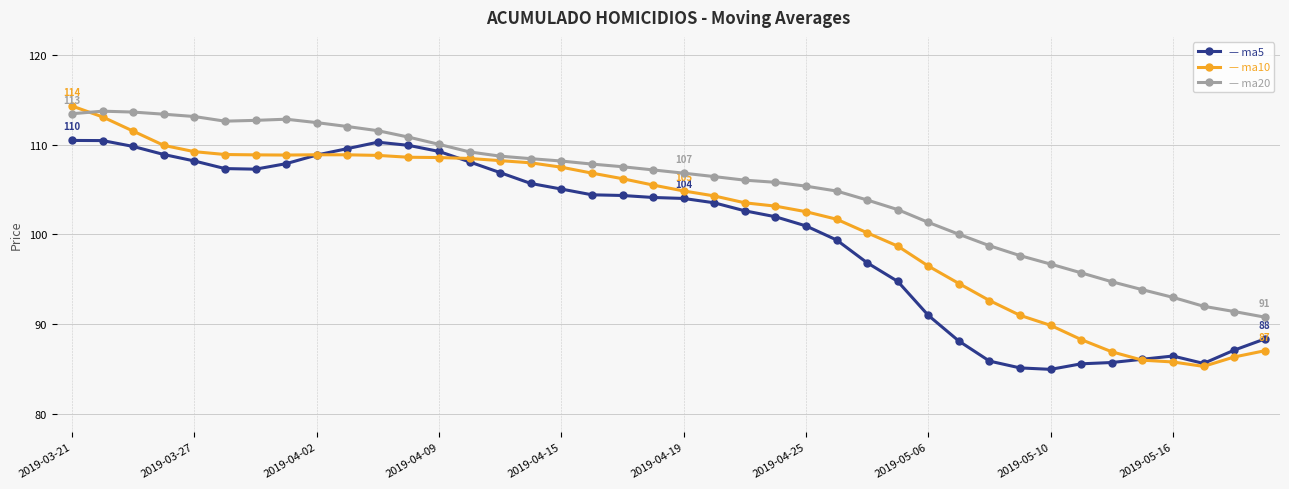

What is the maximum value shown in the chart?

114.3